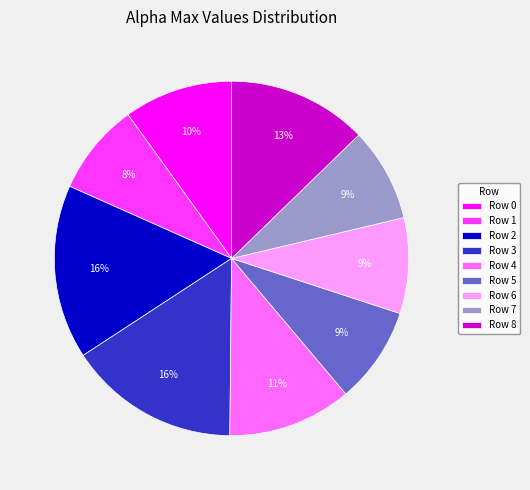

To the nearest percent, what is the average slice percentage?

11%